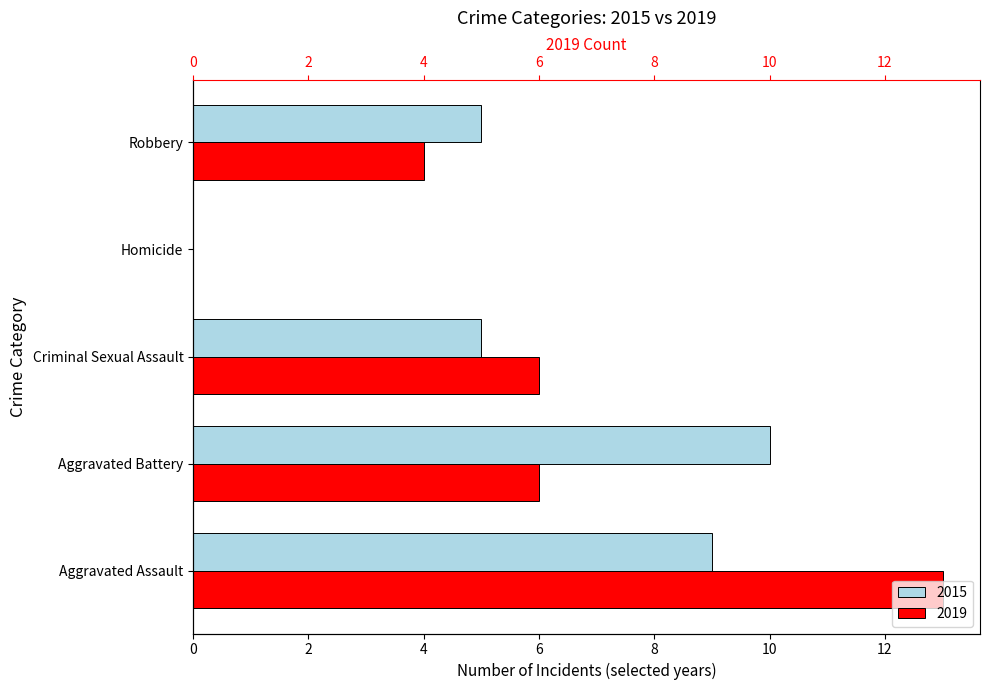

True or false: 2019 has a value of 4 at Robbery.

True